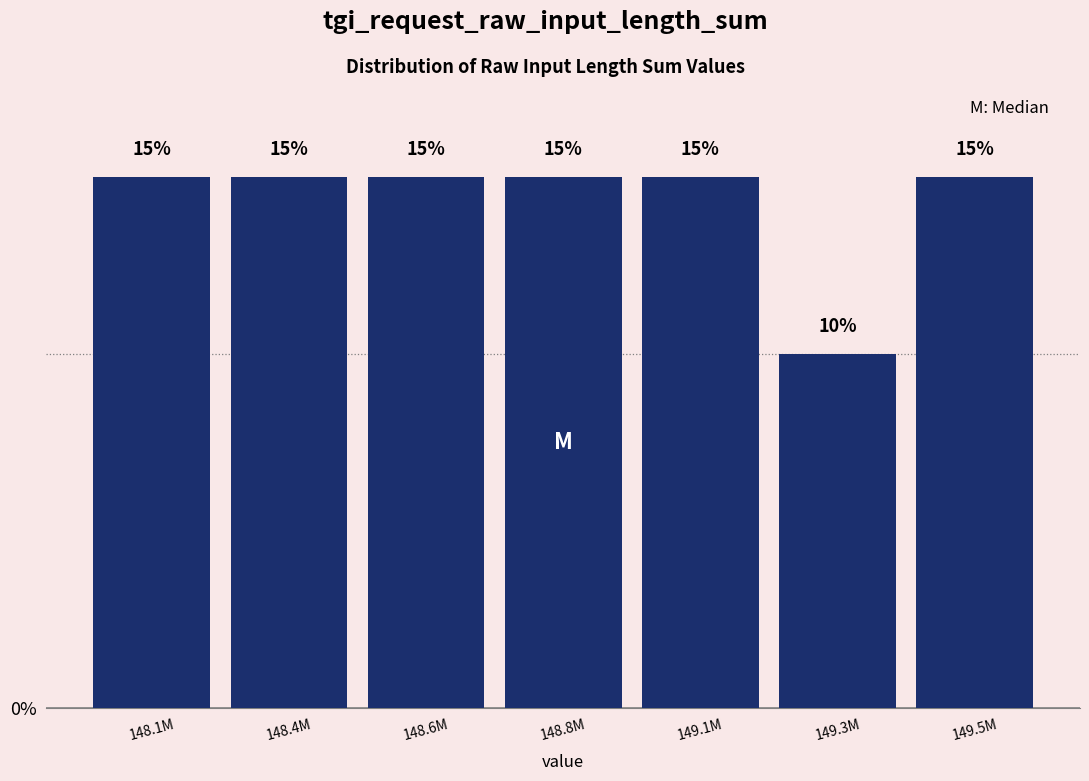

Reading right to left, list all the values displayed in this chart.

15	10	15	15	15	15	15